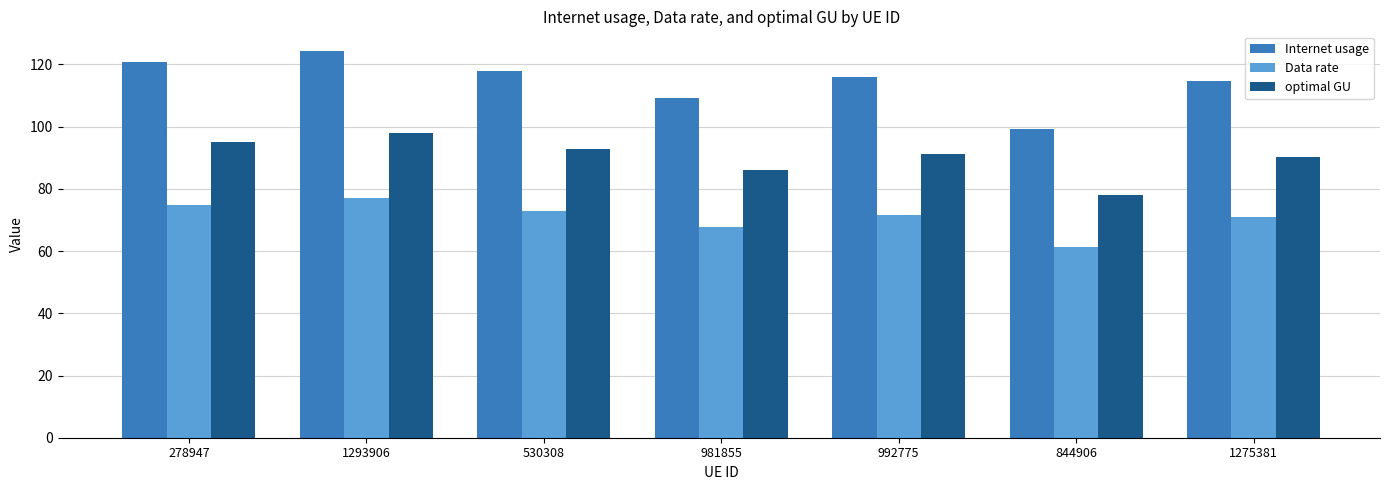

Count the number of categories in the chart.

7